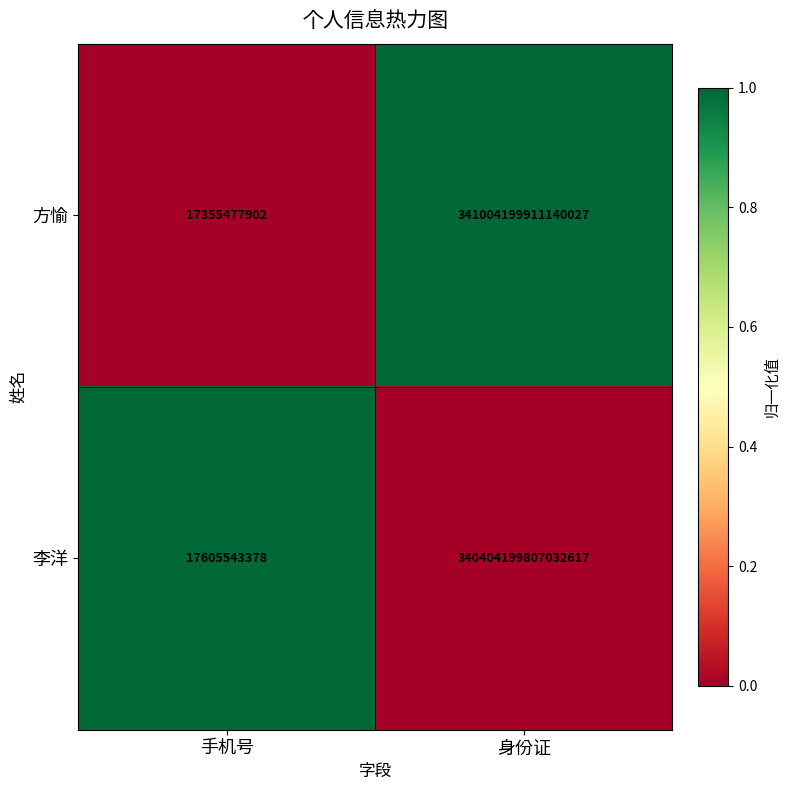

Which series changed the most between 手机号 and 身份证?

方愉